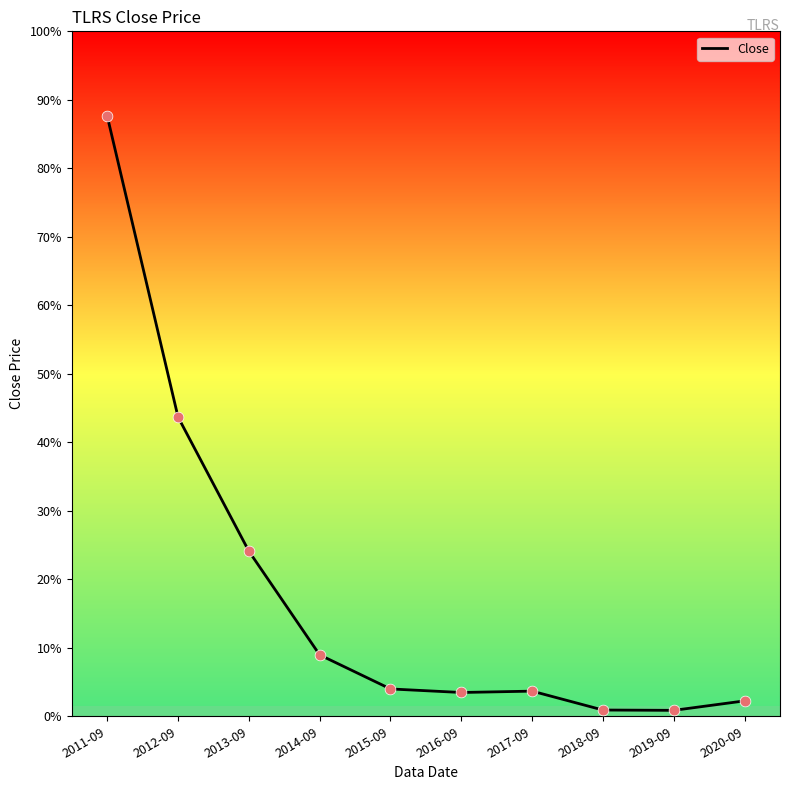

Which has a higher value, 2019-09 or 2012-09?

2012-09